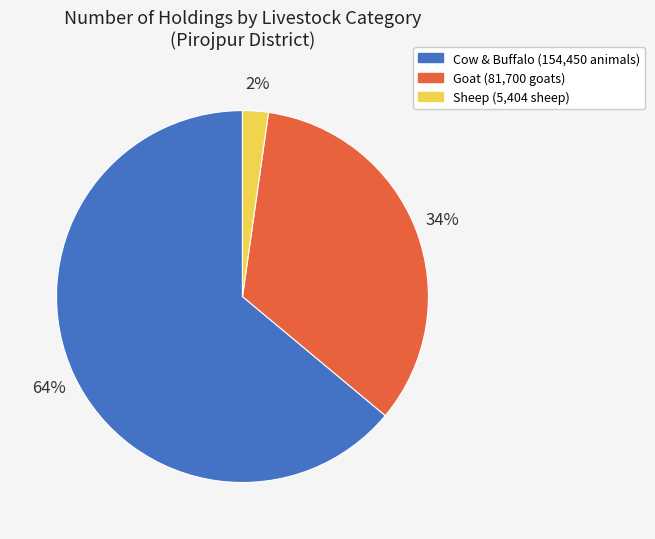

Is there any slice that represents more than half of the pie?

Yes